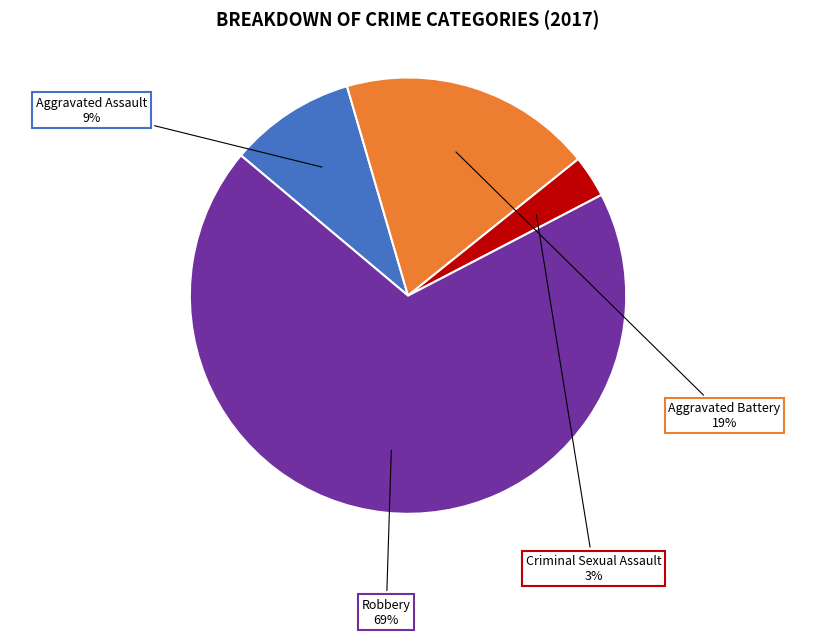

What percentage is the Aggravated Assault slice, to the nearest percent?

9%